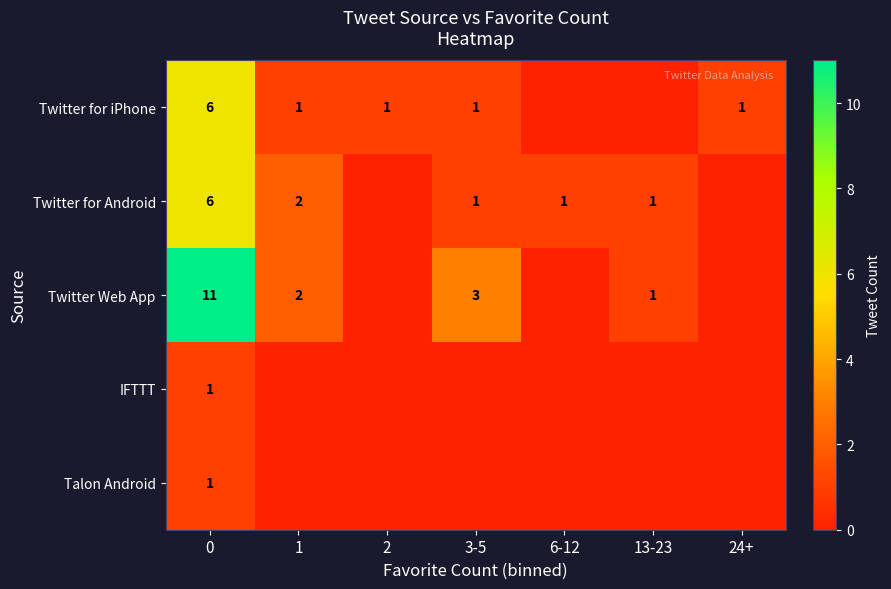

What is the sum of the Twitter for iPhone values at 0 and 3-5?

7